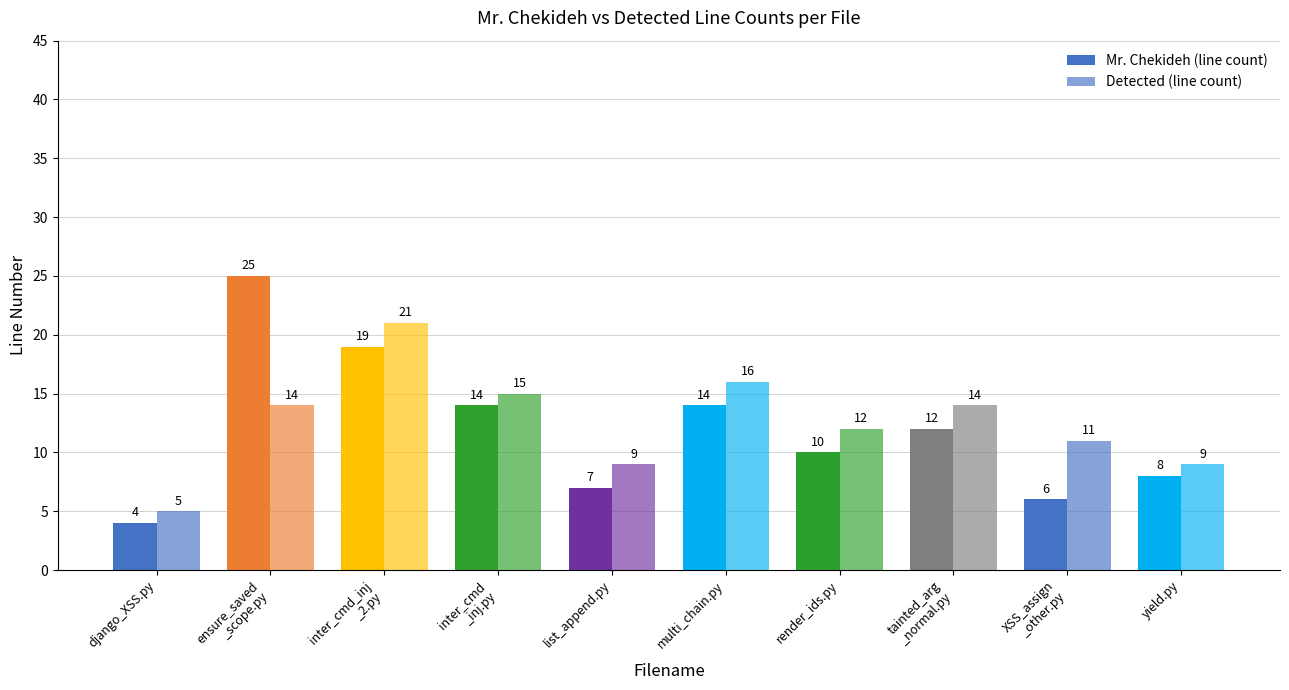

Count the number of categories in the chart.

10